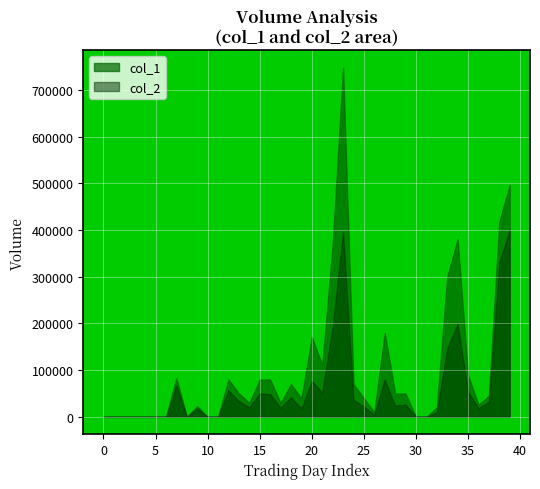

The value of col_2 at 101/05/08 is 90195. True or false?

False